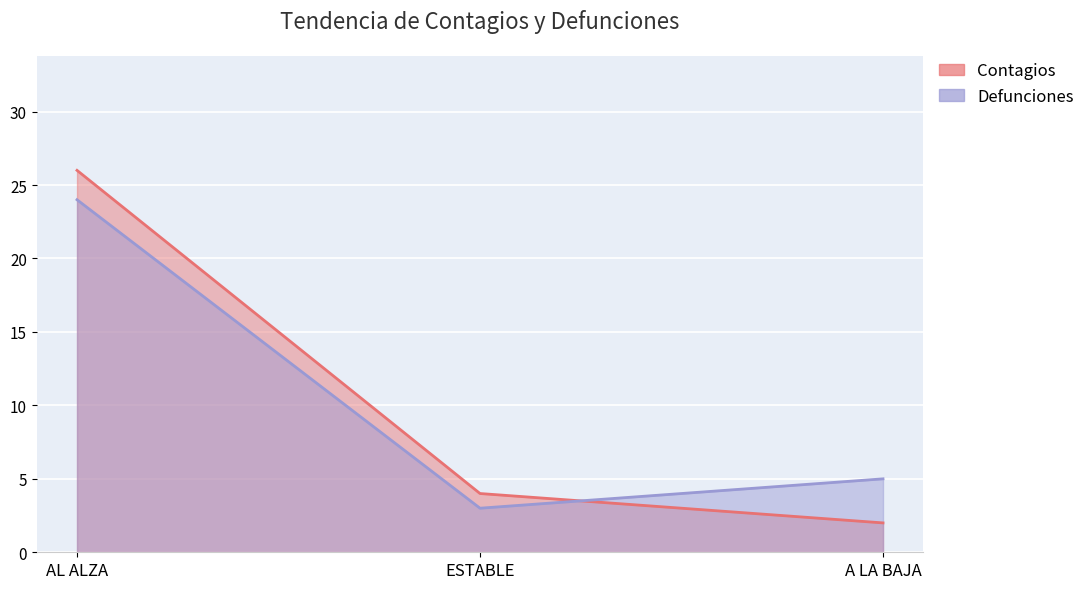

Between A LA BAJA and AL ALZA, which is larger?

AL ALZA